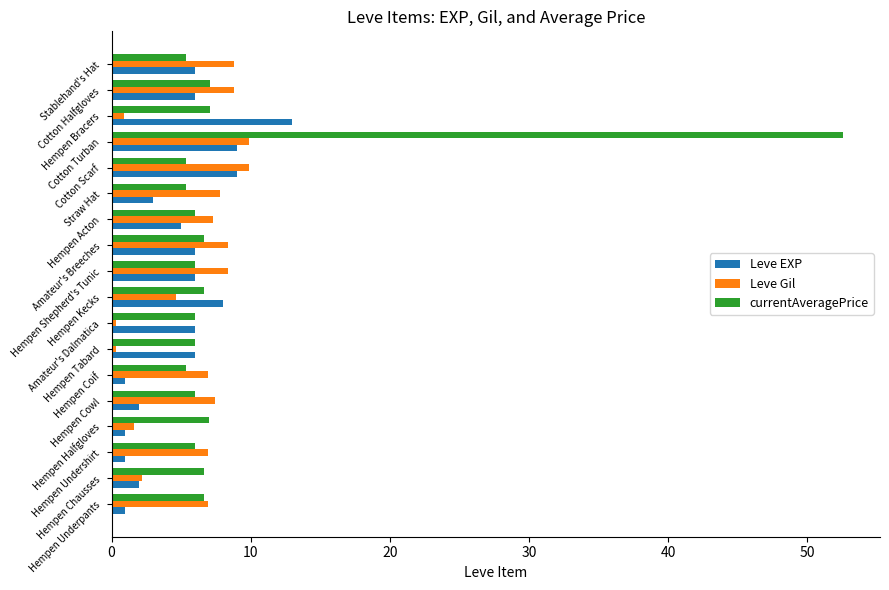

What is the maximum value for Leve Gil?

9.9